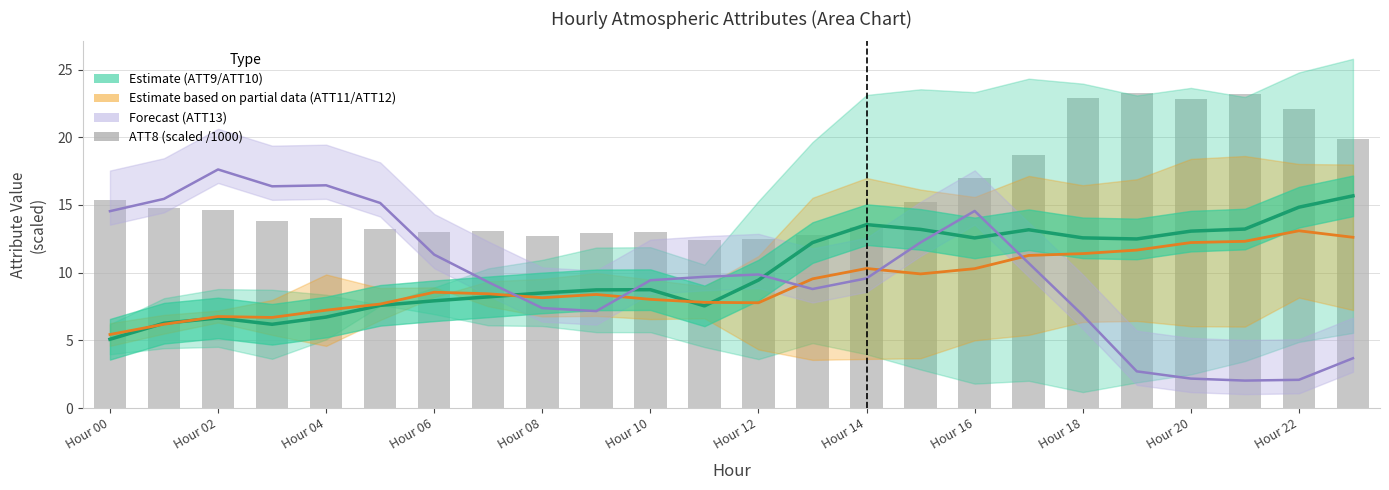

What is the minimum value shown in the chart?

2.0